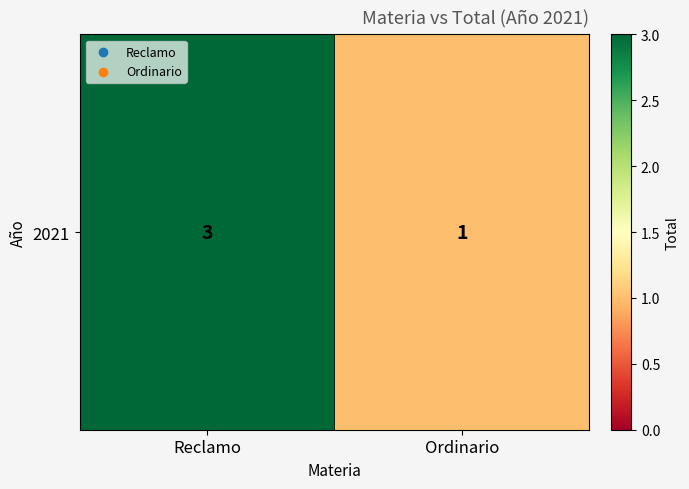

What is the sum of all values?

4